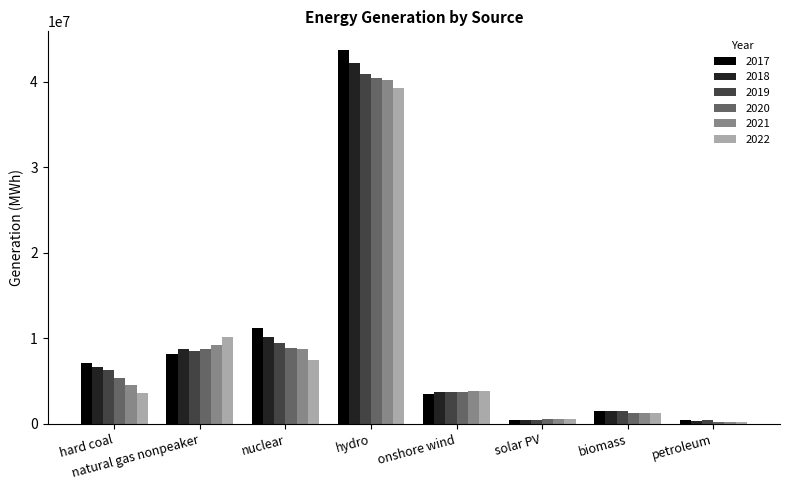

What is the lowest value of the 2021 series?

222732.0